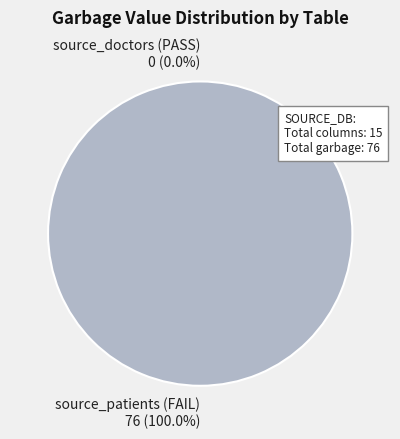

Which category has the smallest portion of the pie?

source_doctors (PASS)